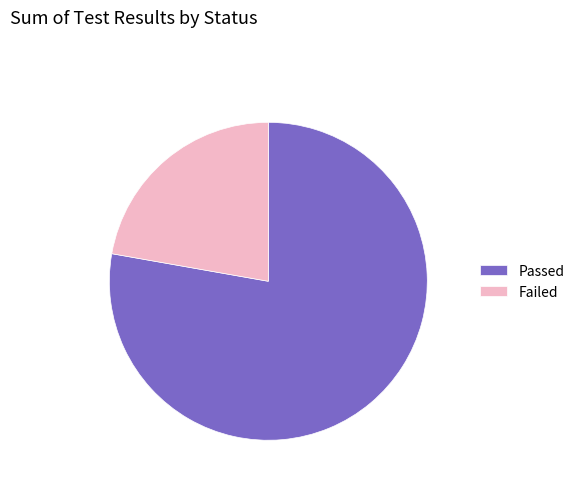

Is there a majority slice in this chart?

Yes